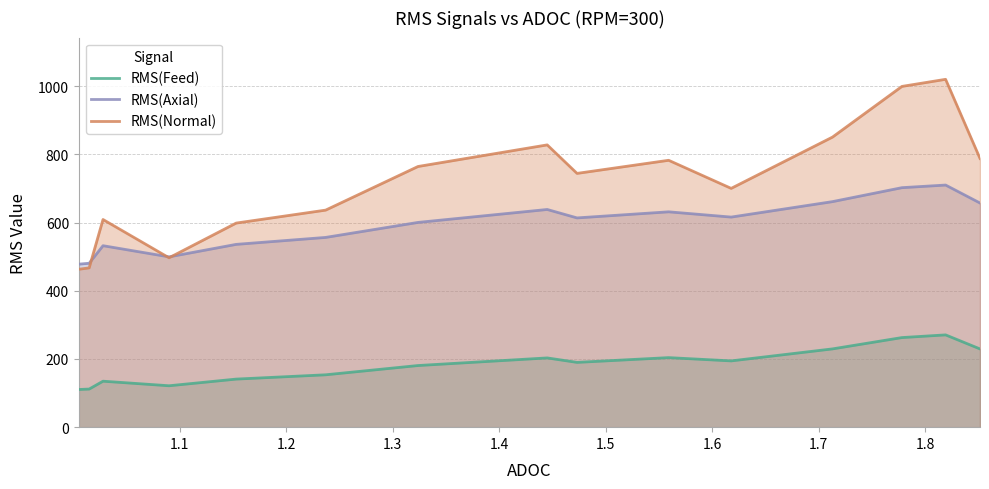

What is the minimum value shown in the chart?

110.5